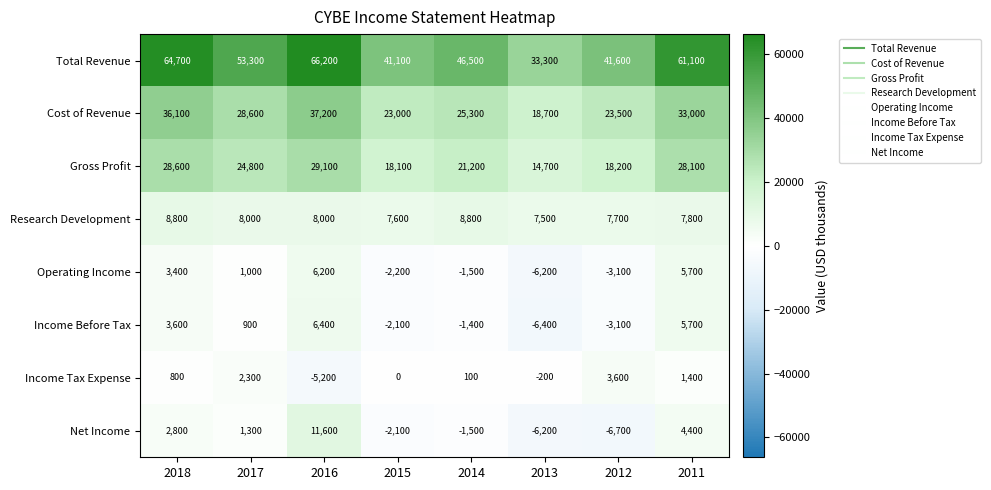

What is the smallest value displayed?

-6700